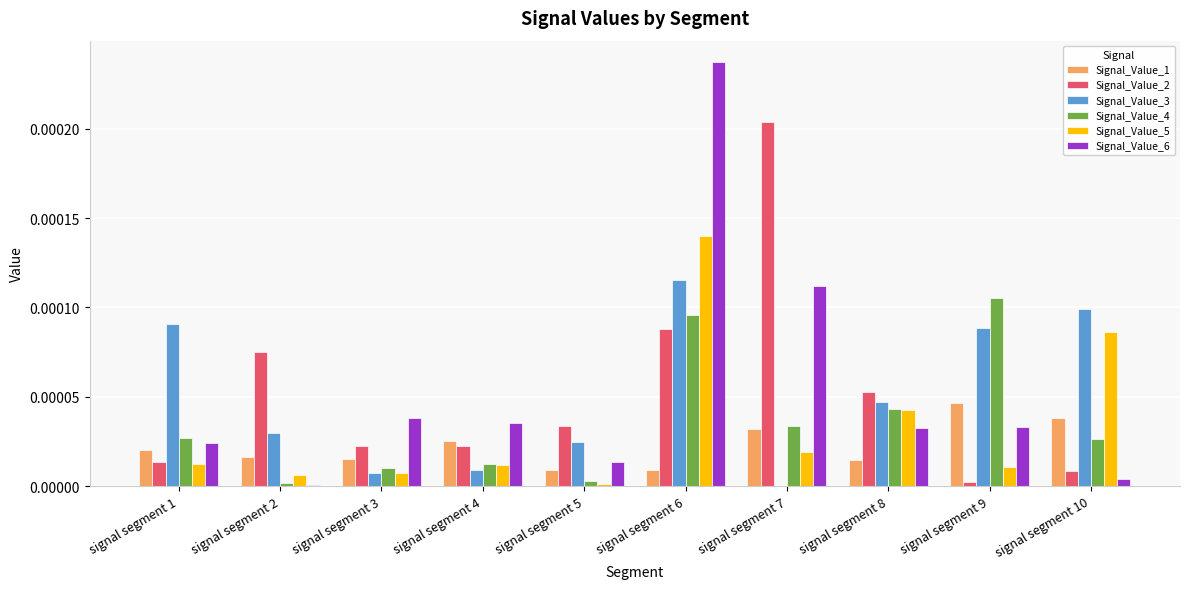

How many groups of bars are there?

10